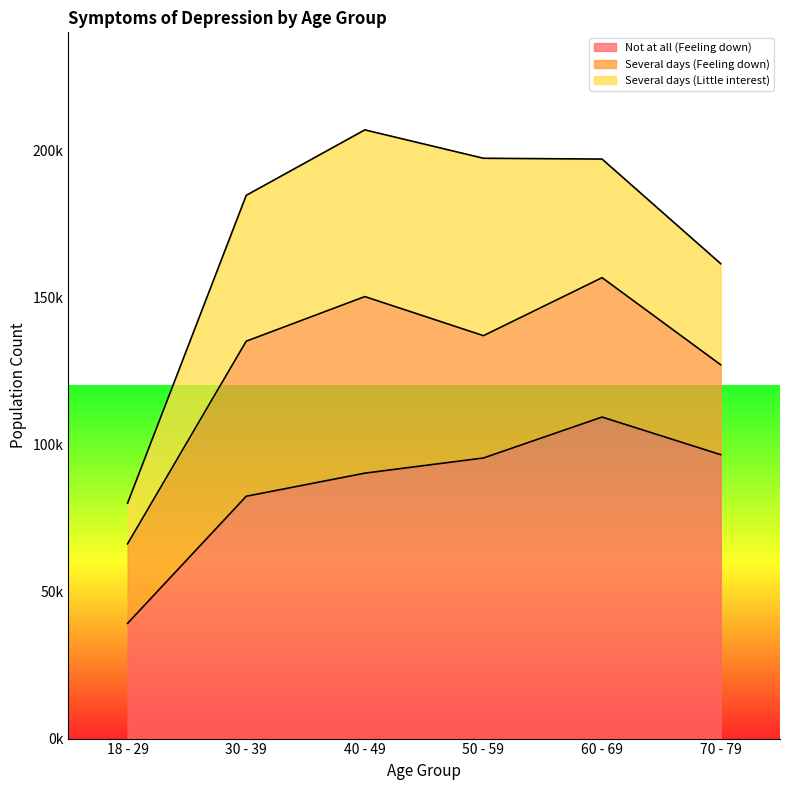

Rank the series by their maximum value, from lowest to highest.

Several days (Feeling down), Several days (Little interest), Not at all (Feeling down)